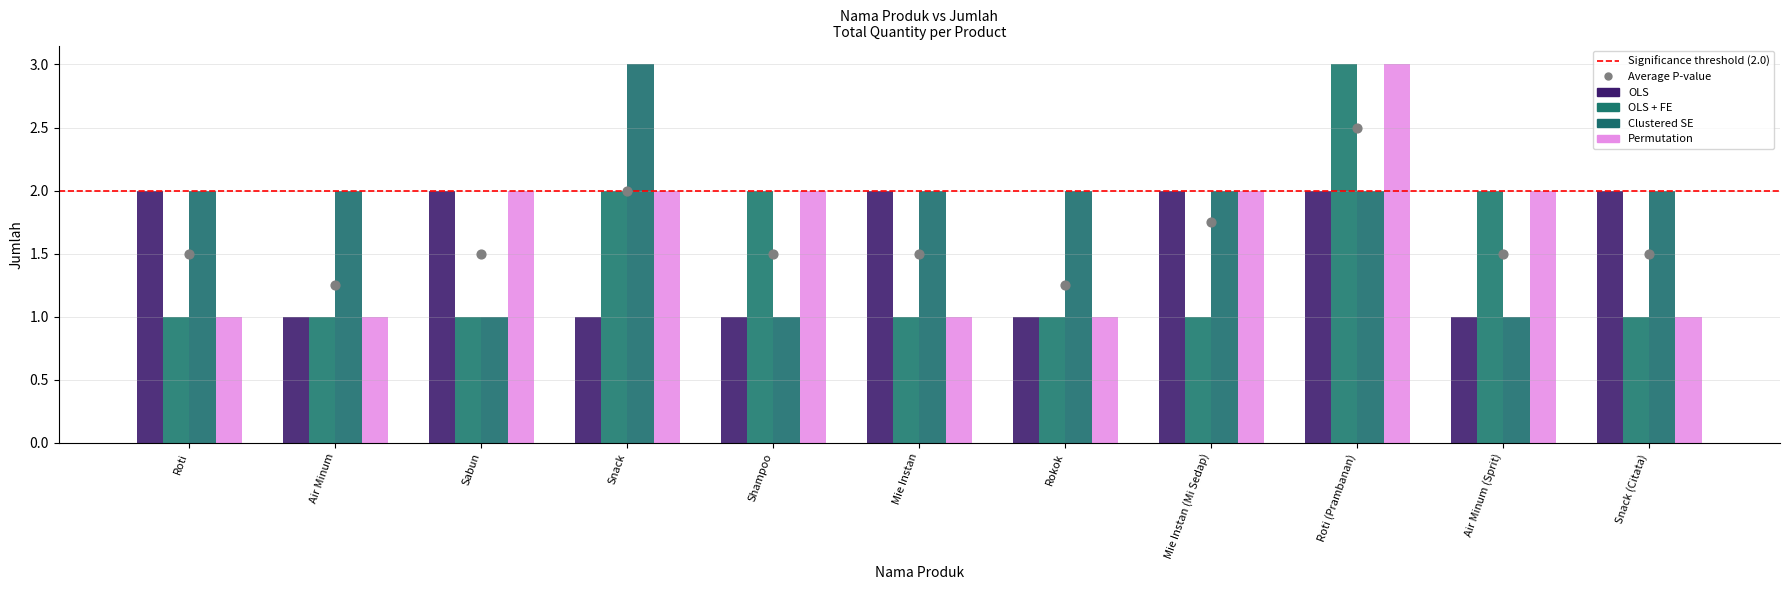

Which series reaches the maximum Y coordinate?

OLS + FE